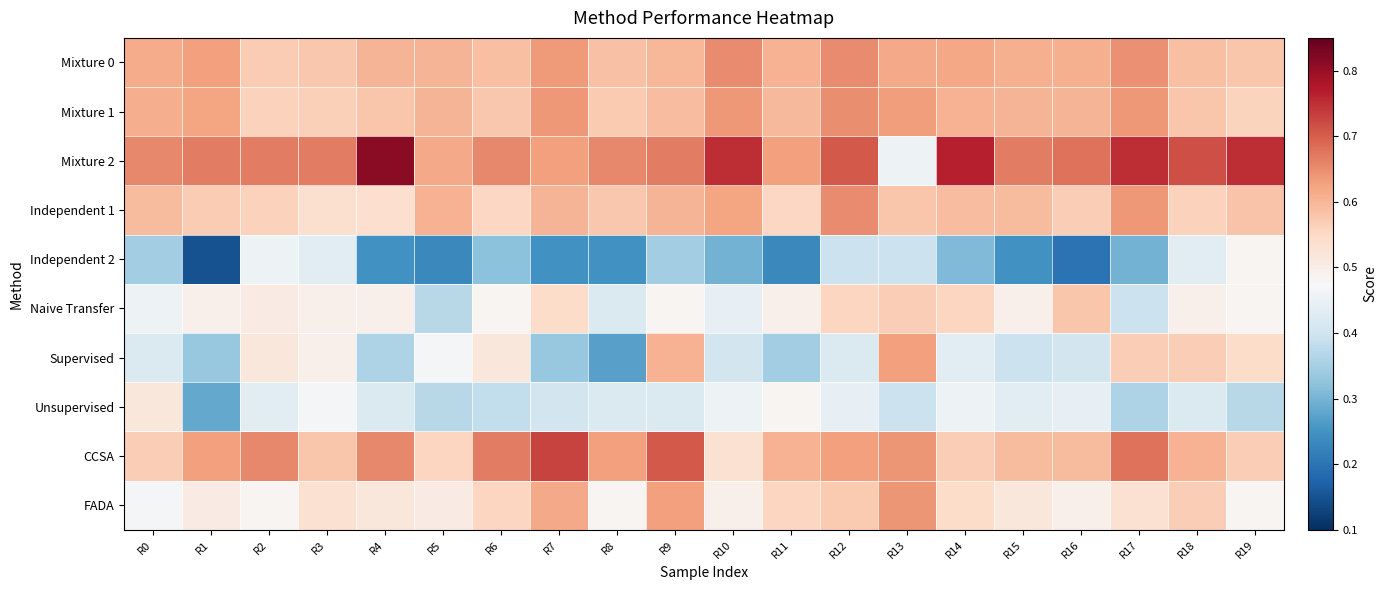

At how many categories does at least one series exceed 0?

20